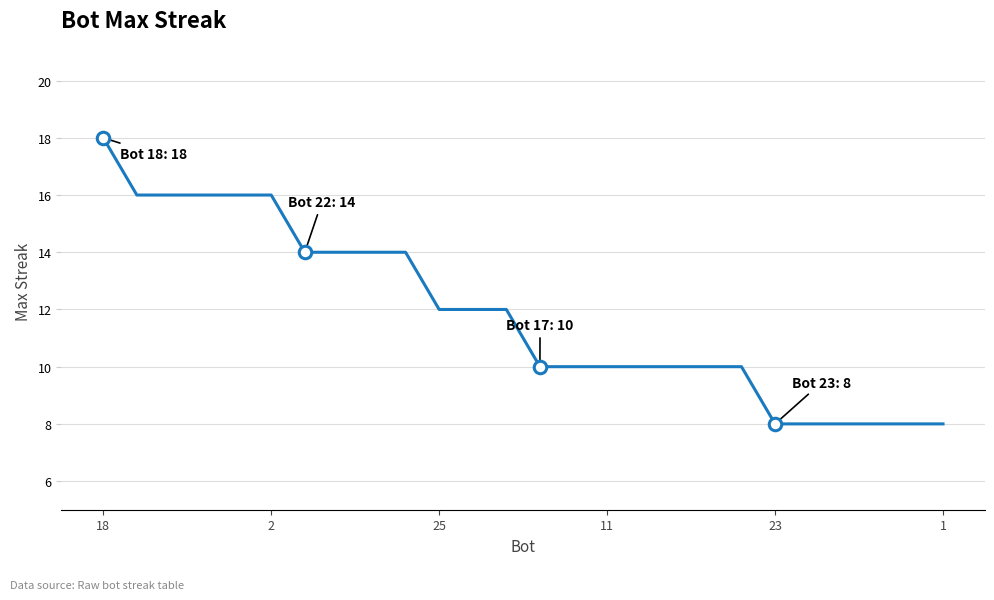

What is the greatest value displayed?

18